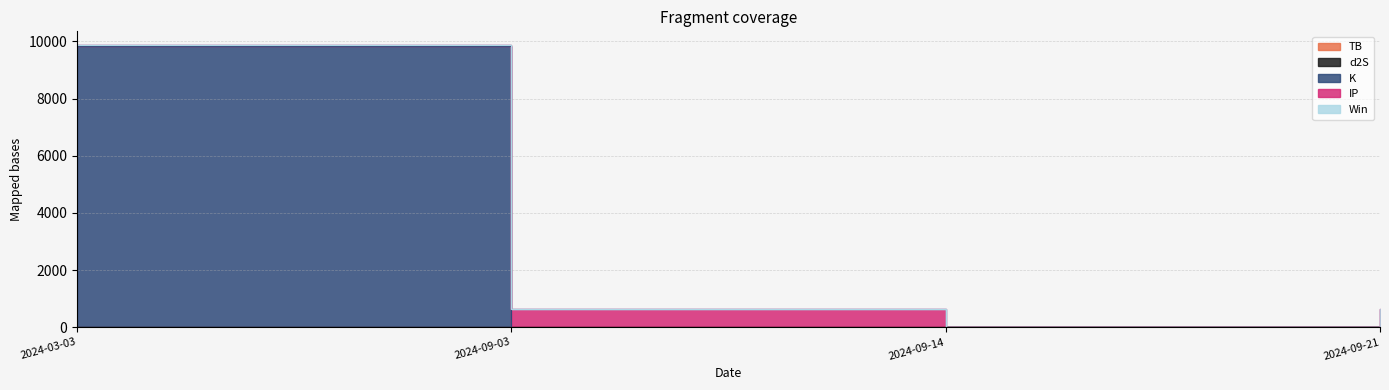

List the labels in order of TB value, smallest first.

2024-09-14, 2024-09-21, 2024-03-03, 2024-09-03